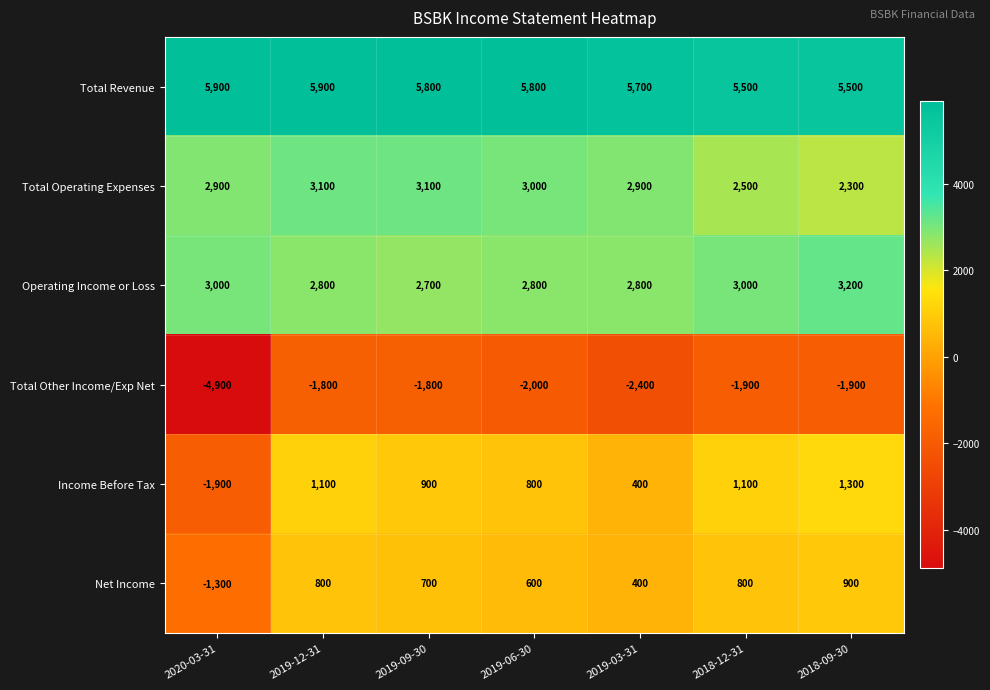

What is the difference between the Net Income values at 2018-09-30 and 2019-09-30?

200